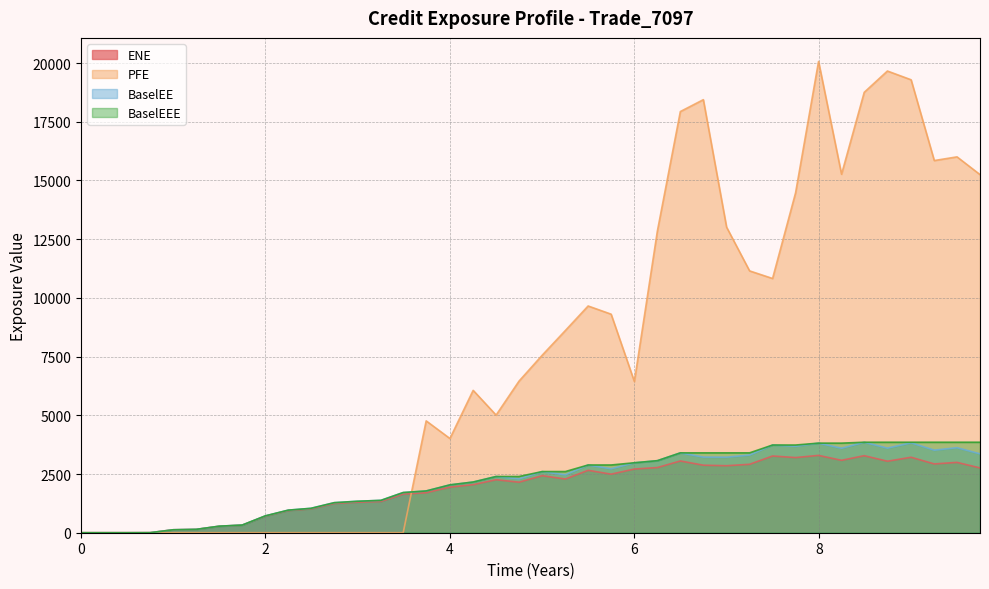

List the labels in order of ENE value, largest first.

7.99726, 8.4925, 7.49863, 9.0007, 7.74795, 8.24658, 6.49863, 8.74387, 9.49863, 9.25206, 7.24932, 6.74795, 7.0, 6.24932, 9.74795, 6.0, 5.49863, 5.74795, 5.0007, 5.25206, 4.5007, 4.74933, 4.25205, 4.0, 3.74247, 3.49315, 3.25205, 2.99452, 2.74521, 2.49315, 2.24658, 1.99726, 1.74795, 1.49863, 1.24933, 1.0007, 0.74933, 0.0, 0.252055, 0.500696